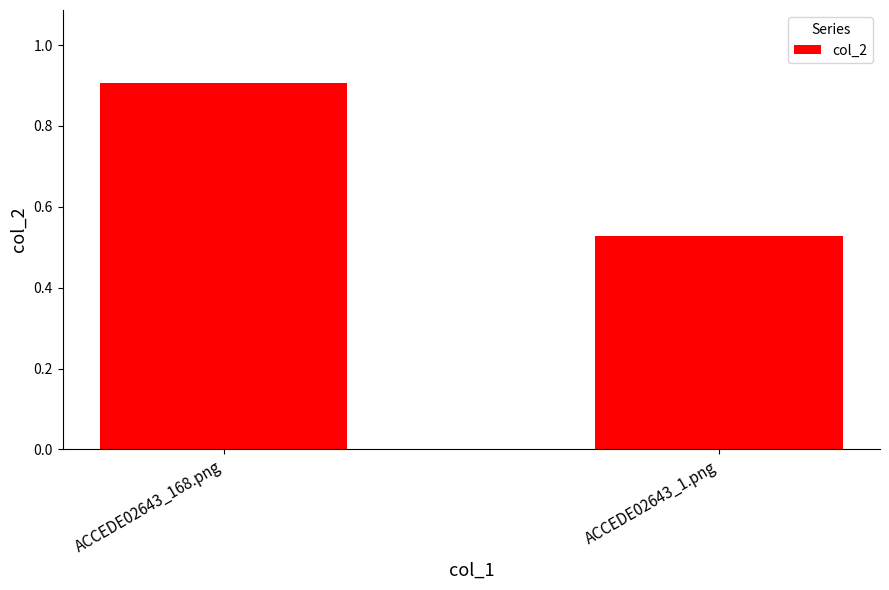

What is the value of the 1st bar from the left?

0.9